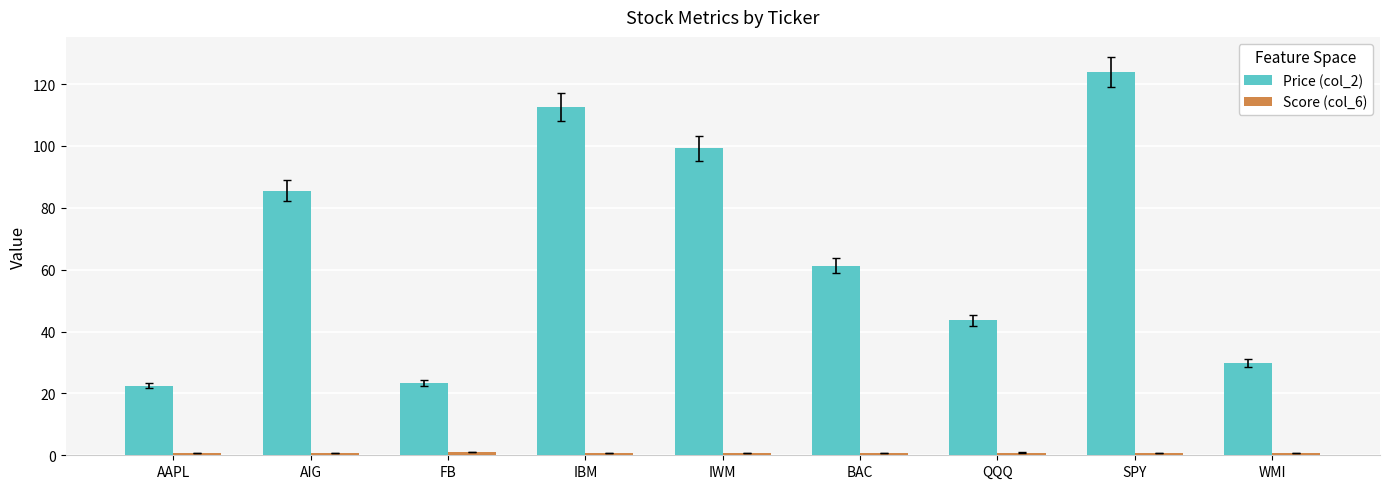

What is the average value of the Price (col_2) series?

66.9